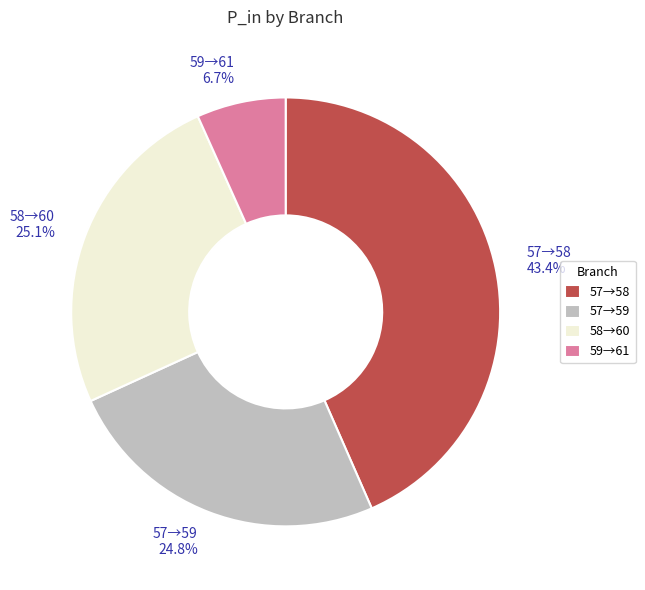

Do 59→61 6.7% and 57→58 43.4% together represent more than half of the pie?

Yes